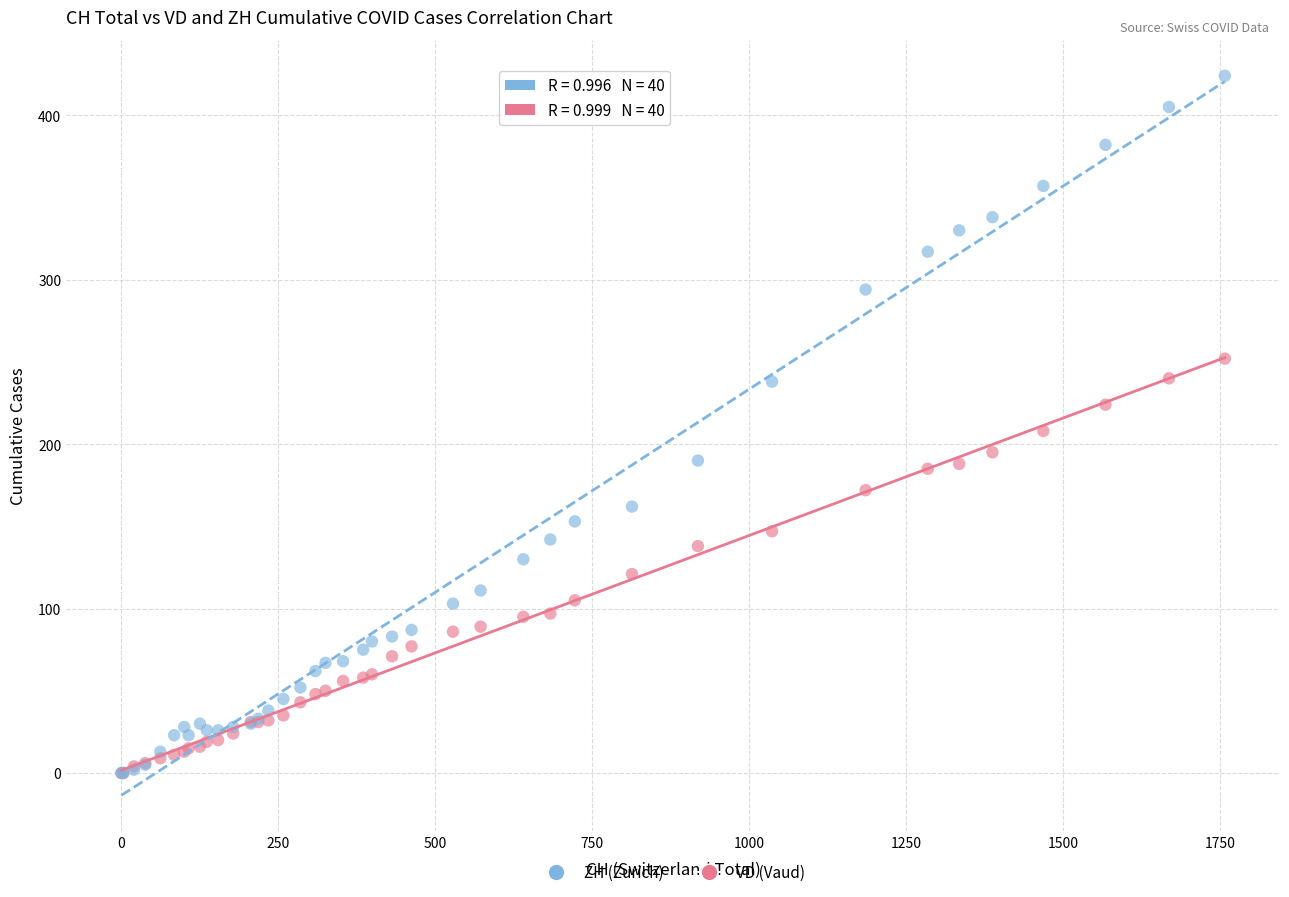

What are all the series names shown in the legend?

ZH (Zurich), VD (Vaud)